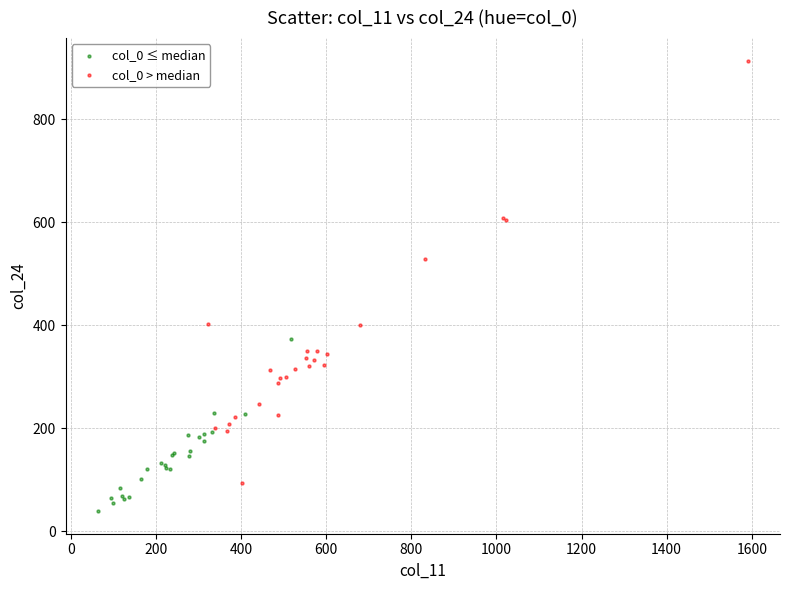

Which series reaches the maximum Y coordinate?

col_0 > median